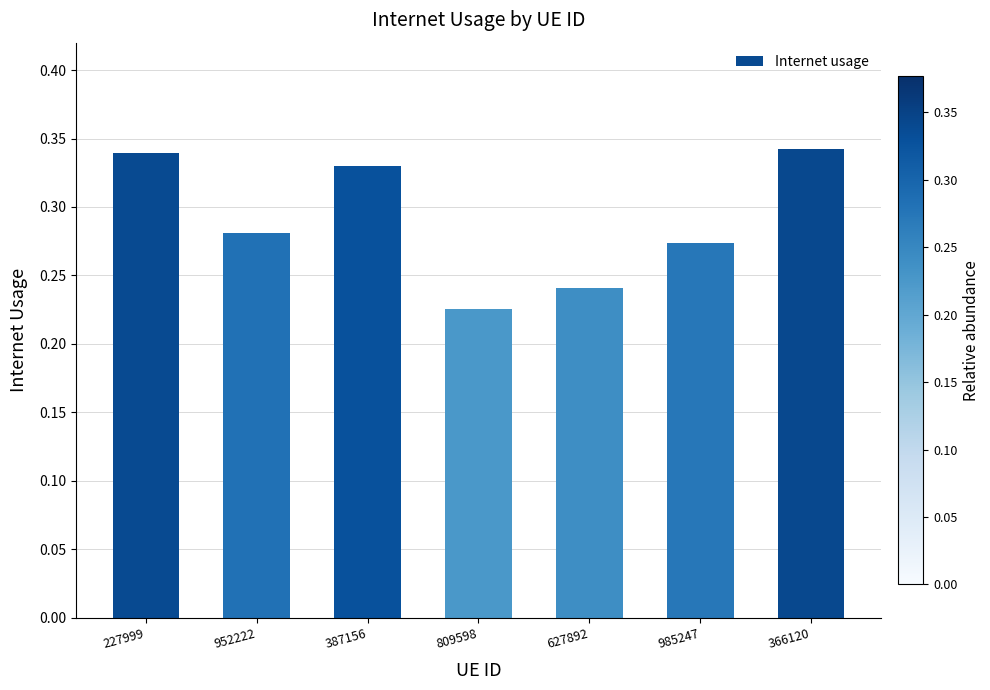

Which category has the lowest value across all series?

809598